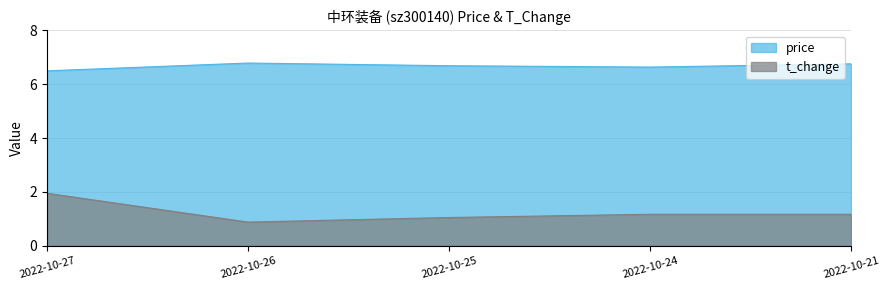

Between 2022-10-27 and 2022-10-26, which is larger?

2022-10-26